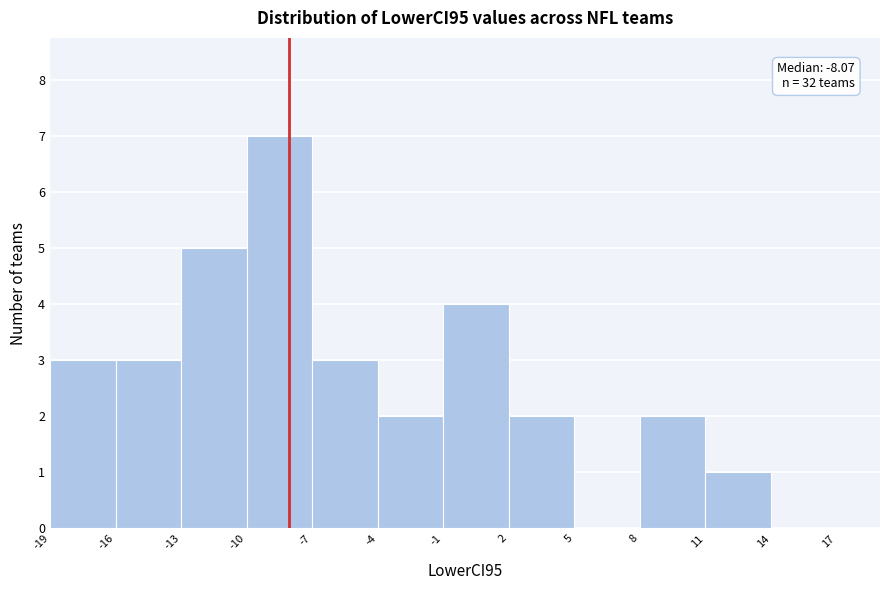

Which range on the x-axis has the tallest bar?

-10 to -7